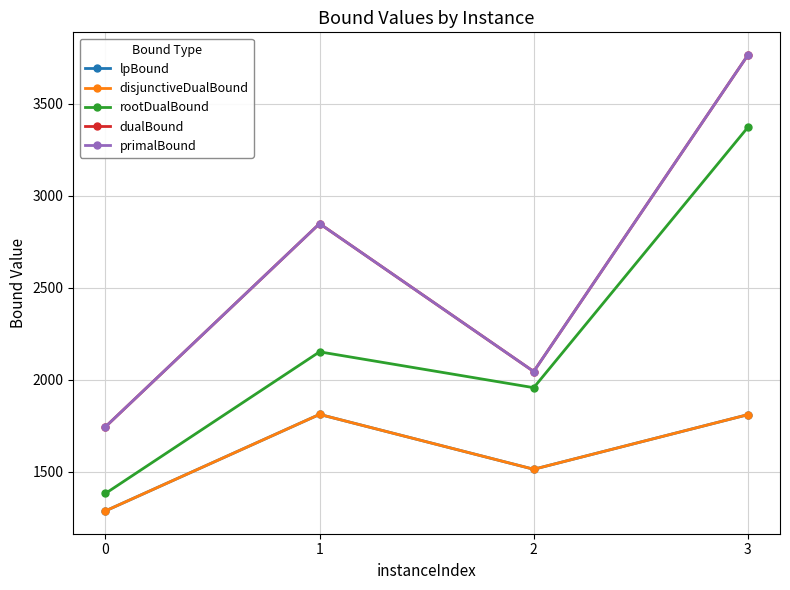

Rank the series at 1 from lowest to highest value.

lpBound, disjunctiveDualBound, rootDualBound, dualBound, primalBound